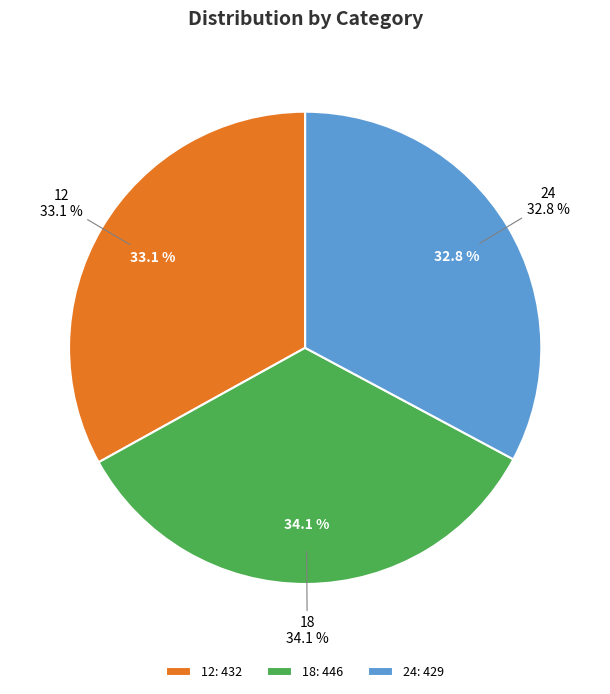

Combined, do 12 and 24 account for over 50%?

Yes